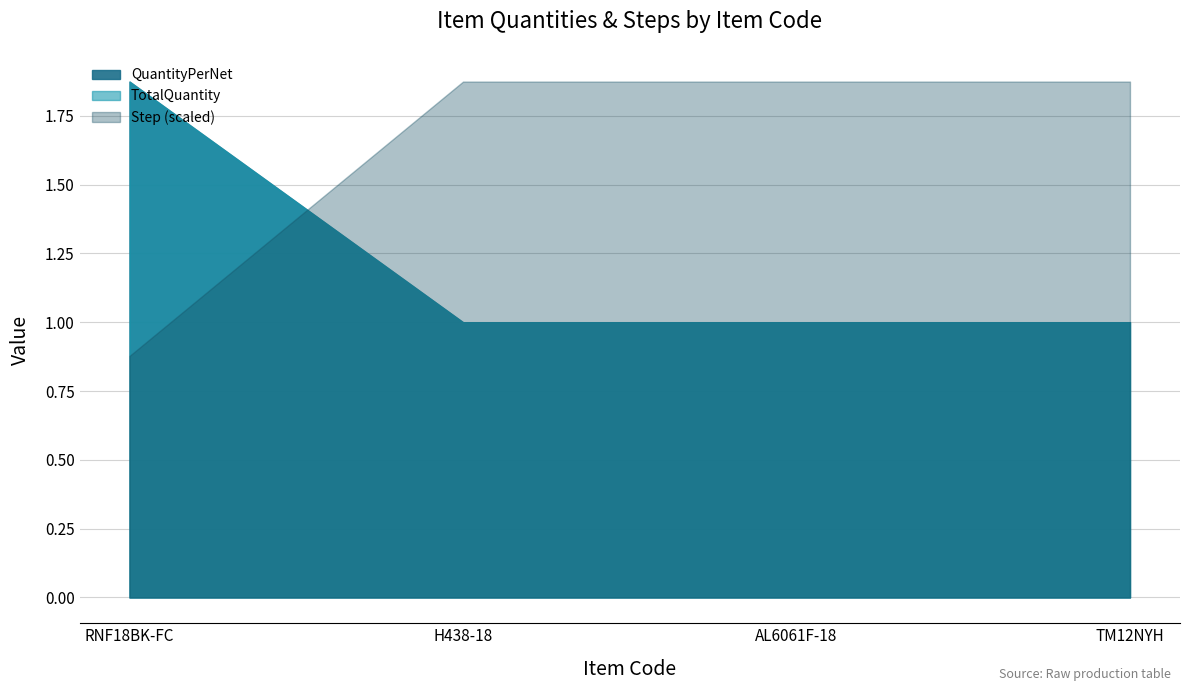

Reading left to right, extract all data points from this chart.

QuantityPerNet: 1.9	1.0	1.0	1.0
TotalQuantity: 1.9	1.0	1.0	1.0
Step: 140.0	299.0	299.0	299.0